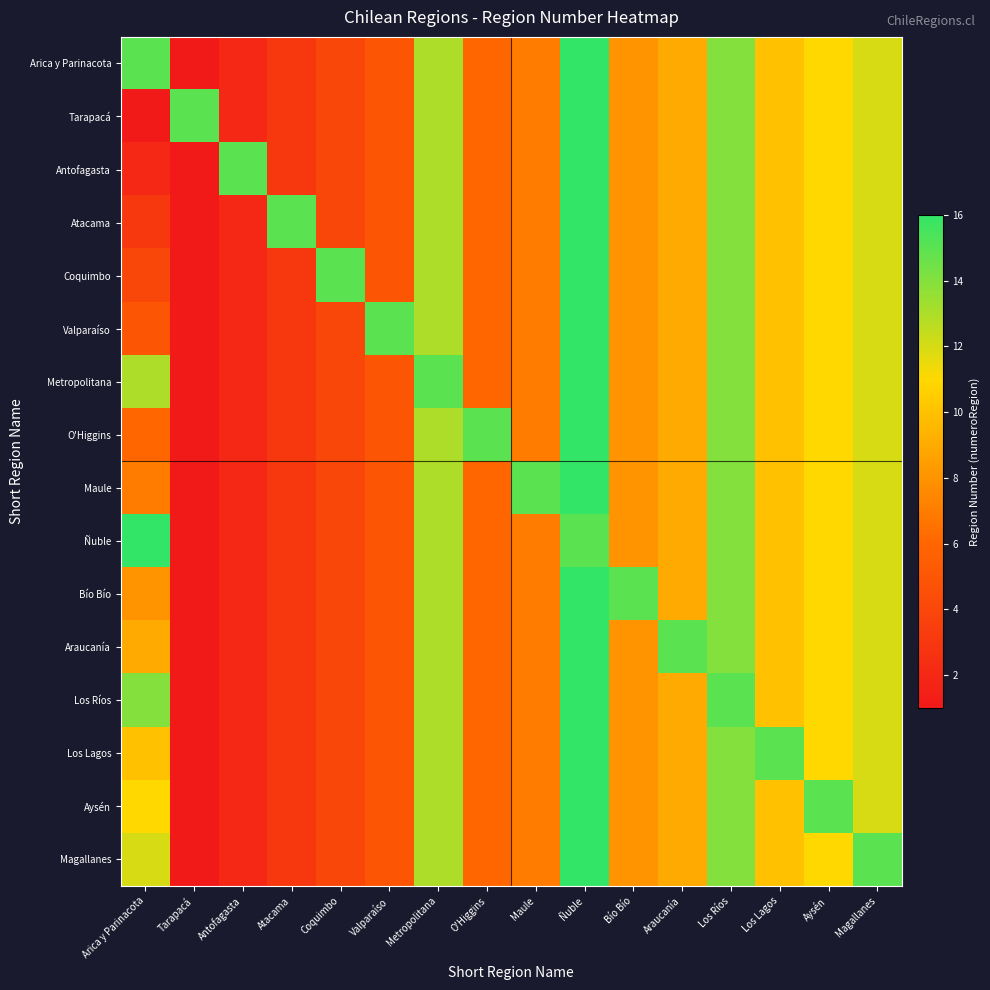

Rank the series by their maximum value, from lowest to highest.

Arica y Parinacota, Tarapacá, Antofagasta, Atacama, Coquimbo, Valparaíso, Metropolitana, O'Higgins, Maule, Ñuble, Bío Bío, Araucanía, Los Ríos, Los Lagos, Aysén, Magallanes